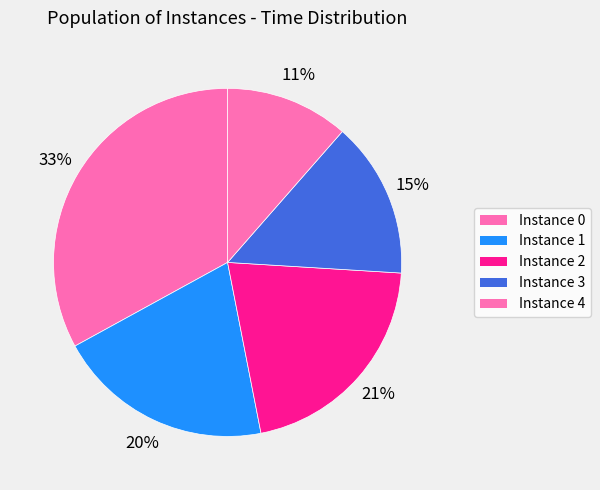

How many slices are in this pie chart?

5